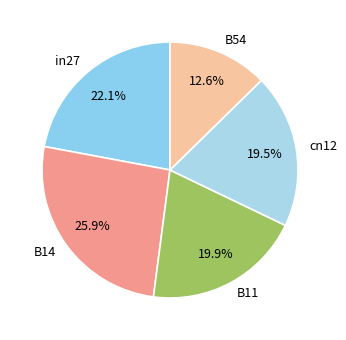

Does in27 account for over 50% of the chart?

No